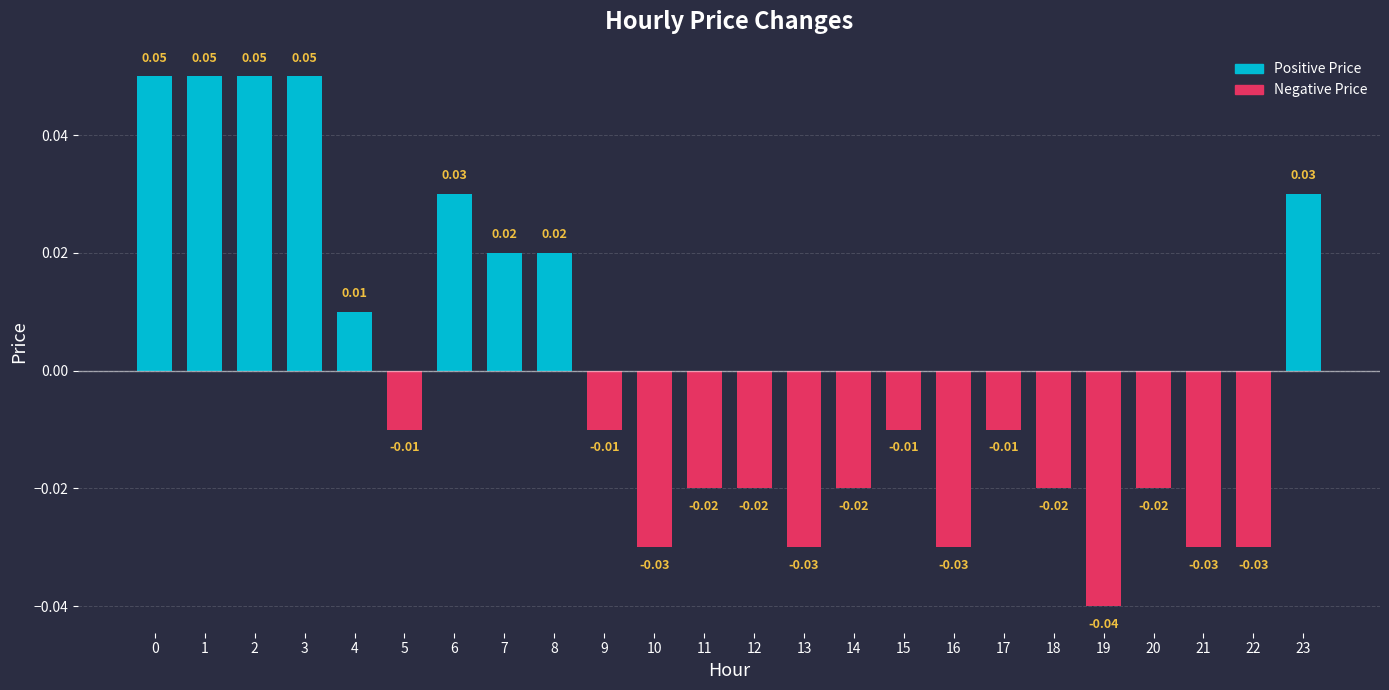

Between 17 and 16, which is larger?

17